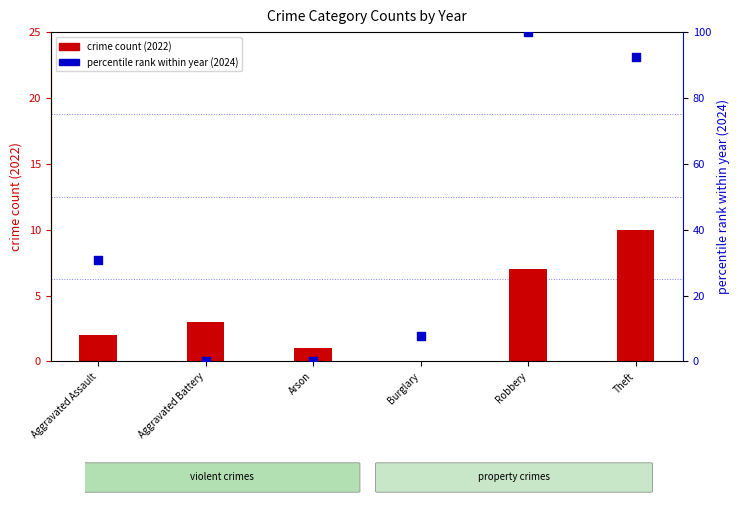

Which series has the largest Y range (max minus min)?

percentile rank within year (2024)